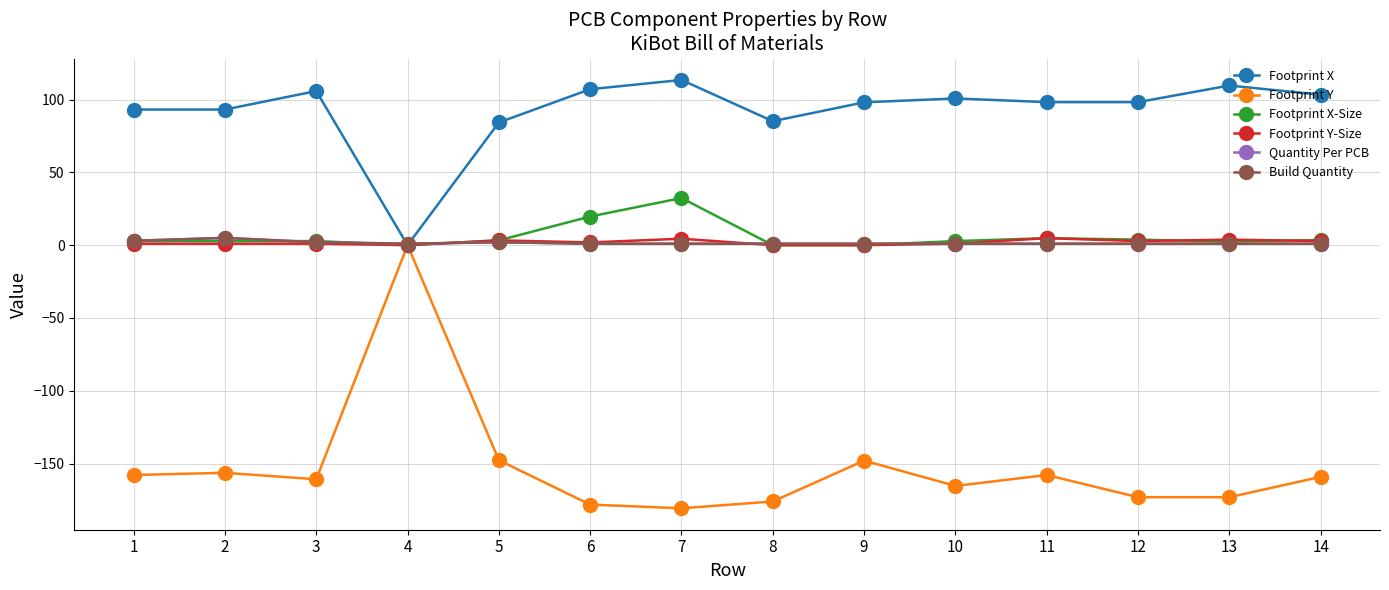

Does the chart have visible grid lines?

Yes